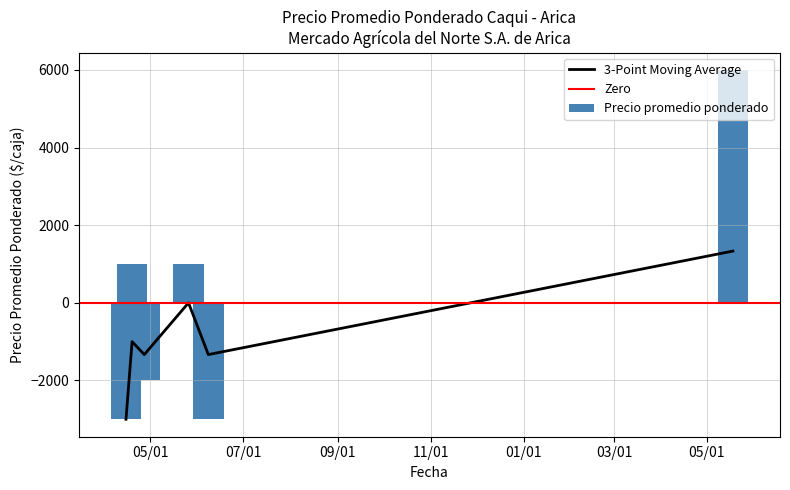

What is the difference between the maximum and minimum values in the Precio promedio ponderado series?

9000